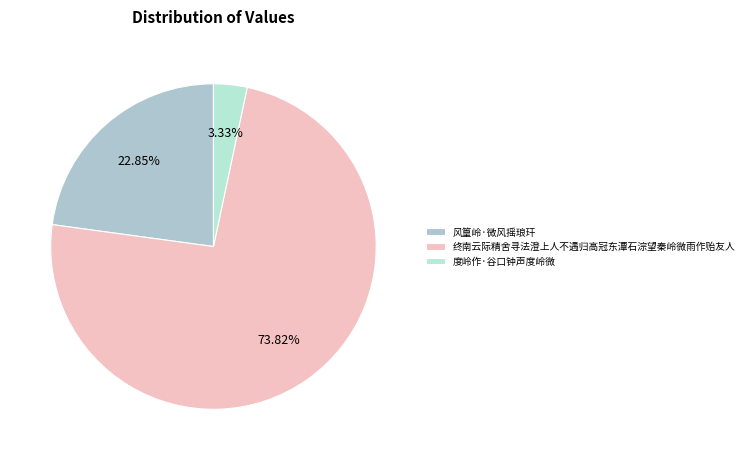

Do 度岭作·谷口钟声度岭微 and 风篁岭·微风摇琅玕 together represent more than half of the pie?

No